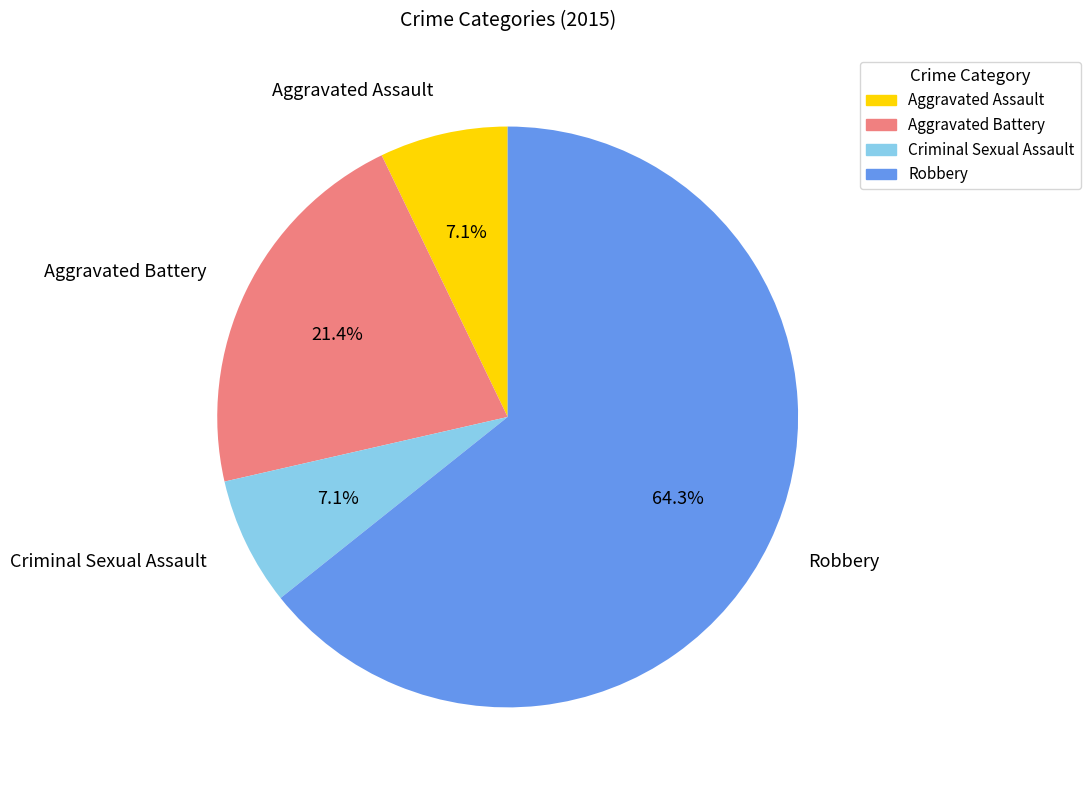

Count the number of slices in the pie.

4